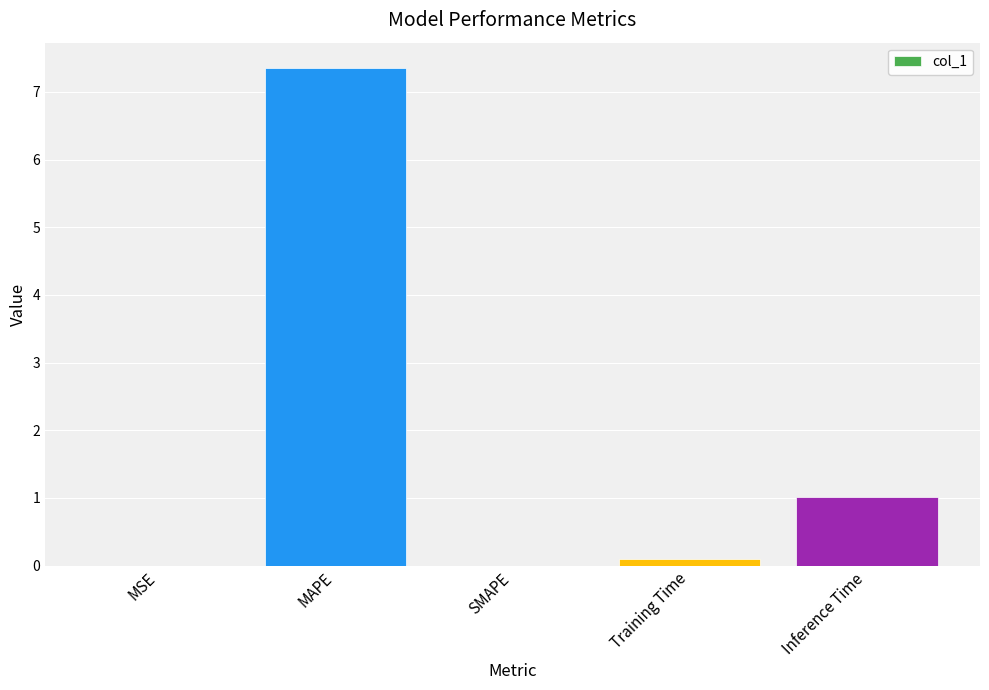

What is the maximum value shown in the chart?

7.4